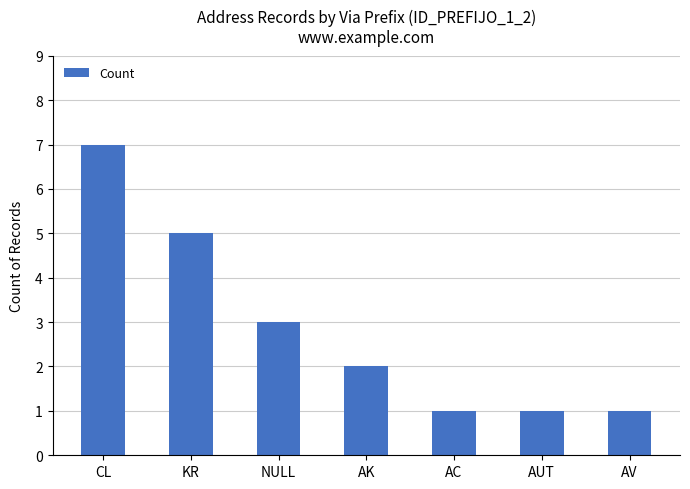

How many data points are less than 2?

3